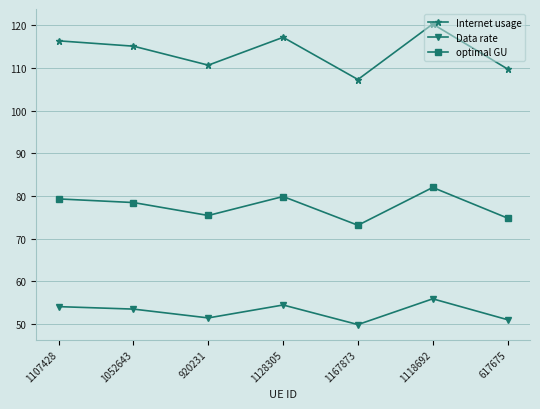

What is the minimum value for Data rate?

49.8